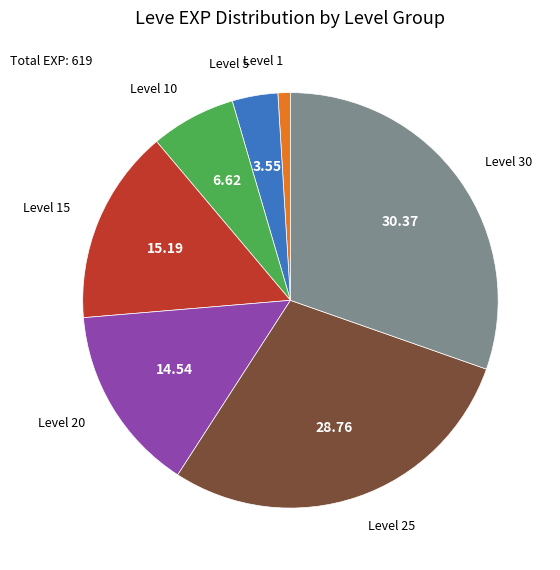

What is the ratio of the value at Level 1 to the value at Level 5?

0.3